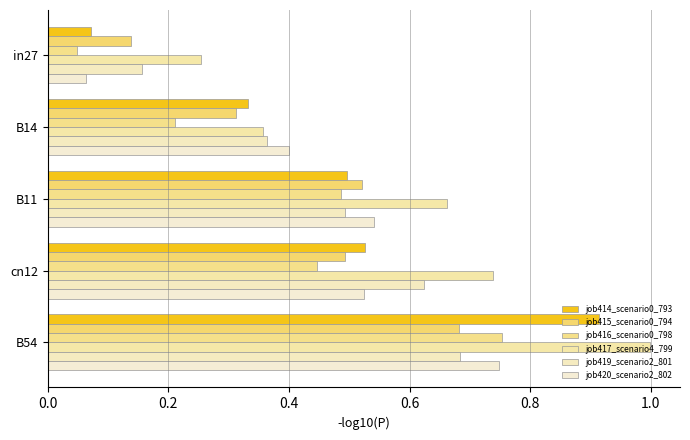

What is the value of the job417_scenario4_799 bar at the 3rd from the left?

0.7